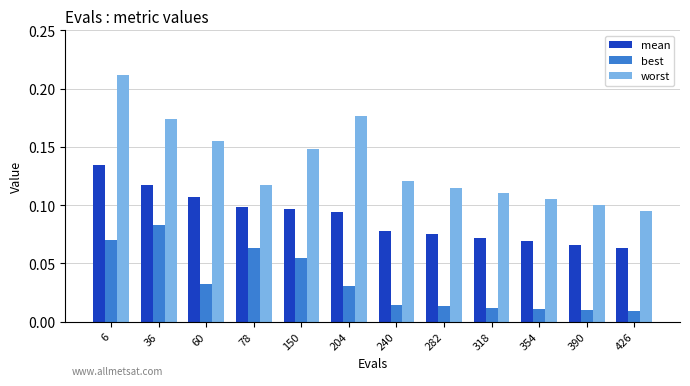

Between 78 and 426, which series saw the biggest shift?

best